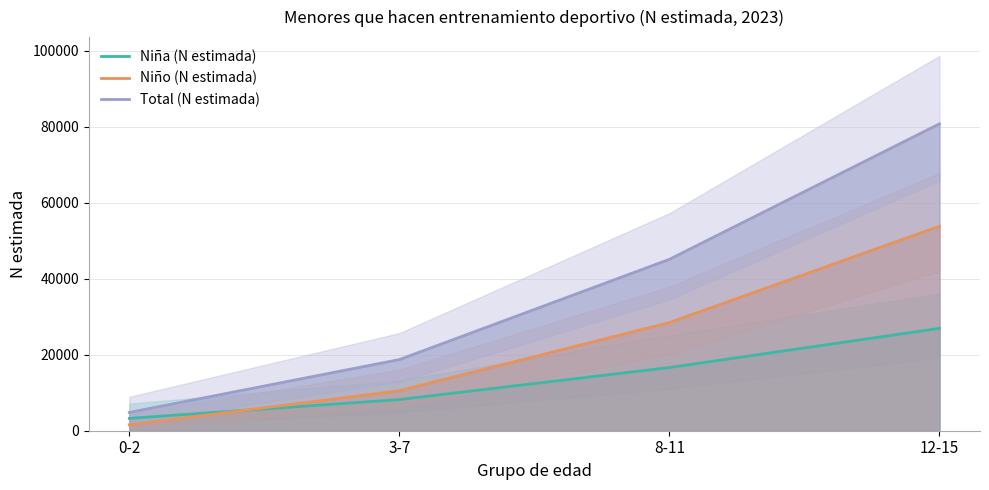

At which category is the sum across all series the highest?

12-15